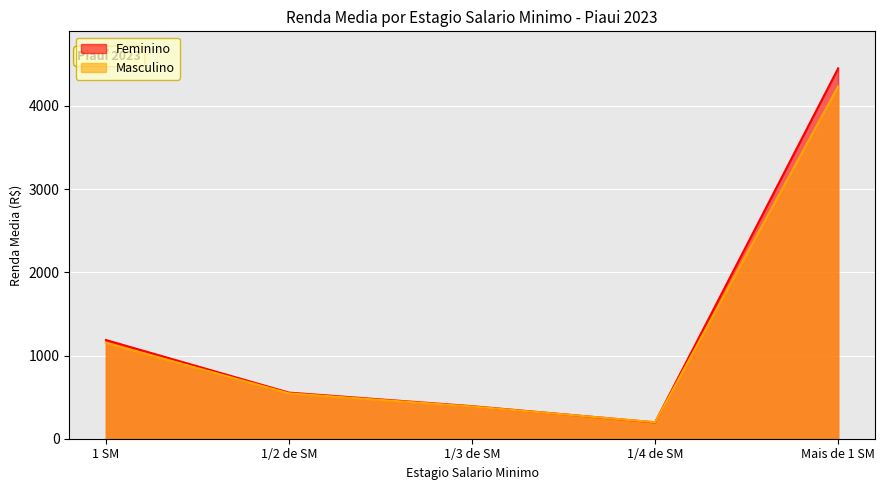

At which label does Masculino reach its peak?

Mais de 1 SM